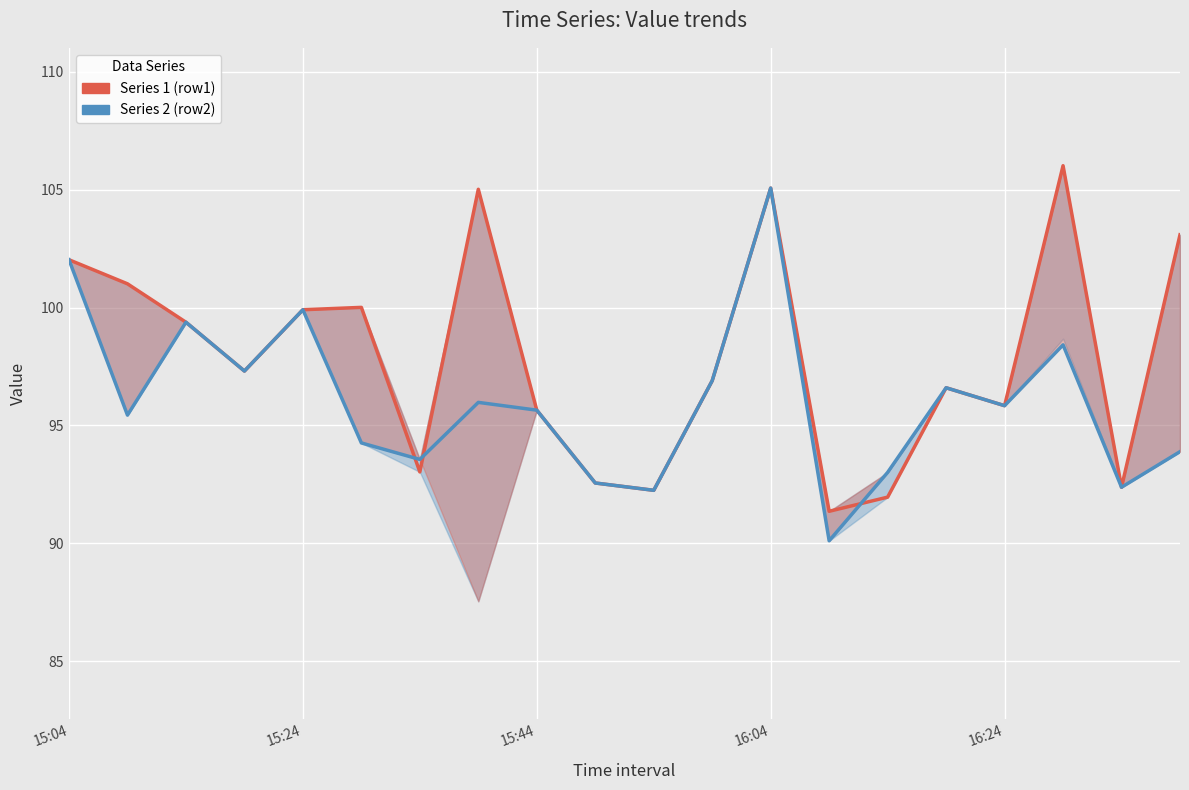

Read the Series 1 (row1) value at 5.

100.0